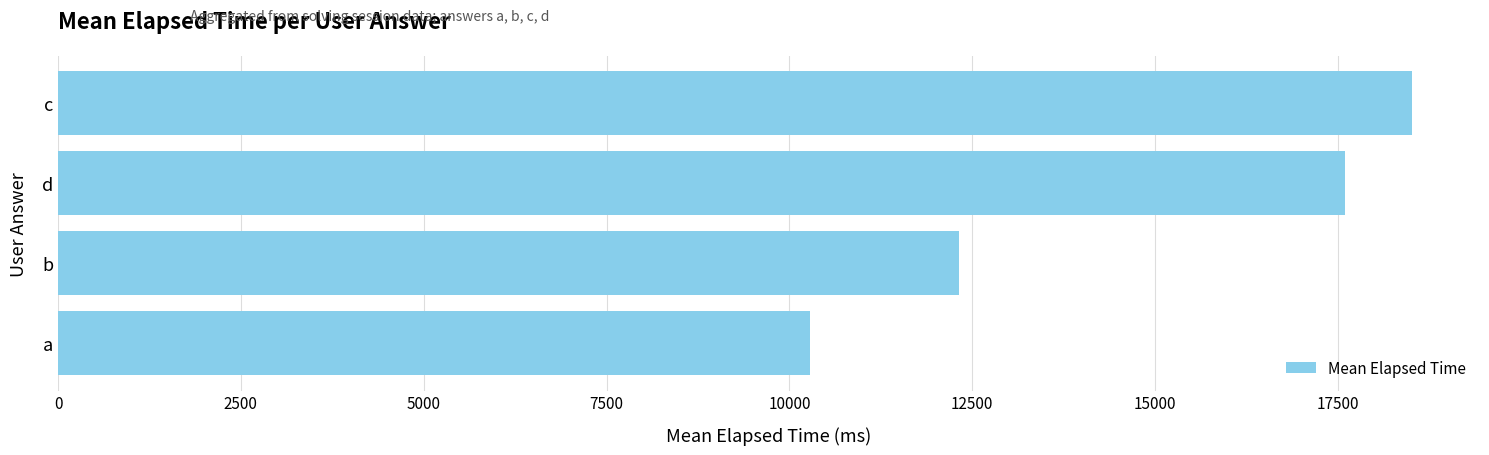

List the labels in order of value, smallest first.

a, b, d, c